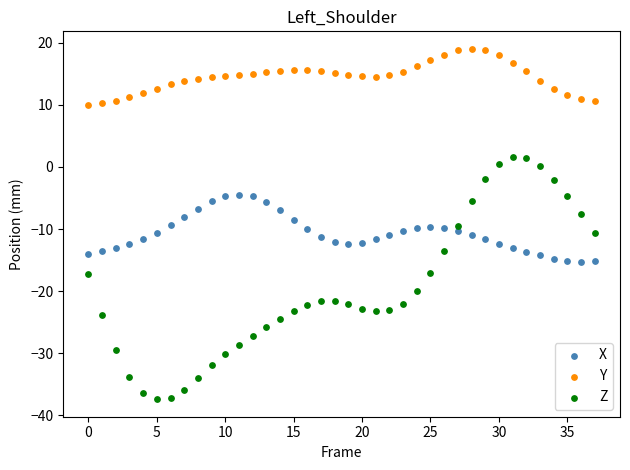

Across all data points, what is the range of Y values (max minus min)?

56.4